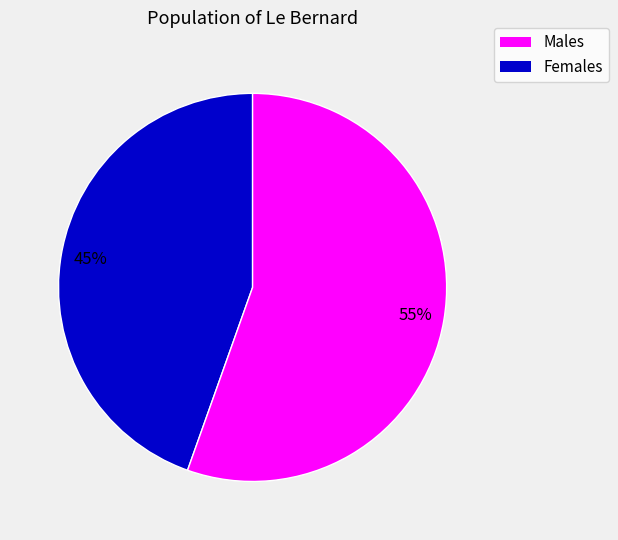

How many segments does this pie chart have?

2